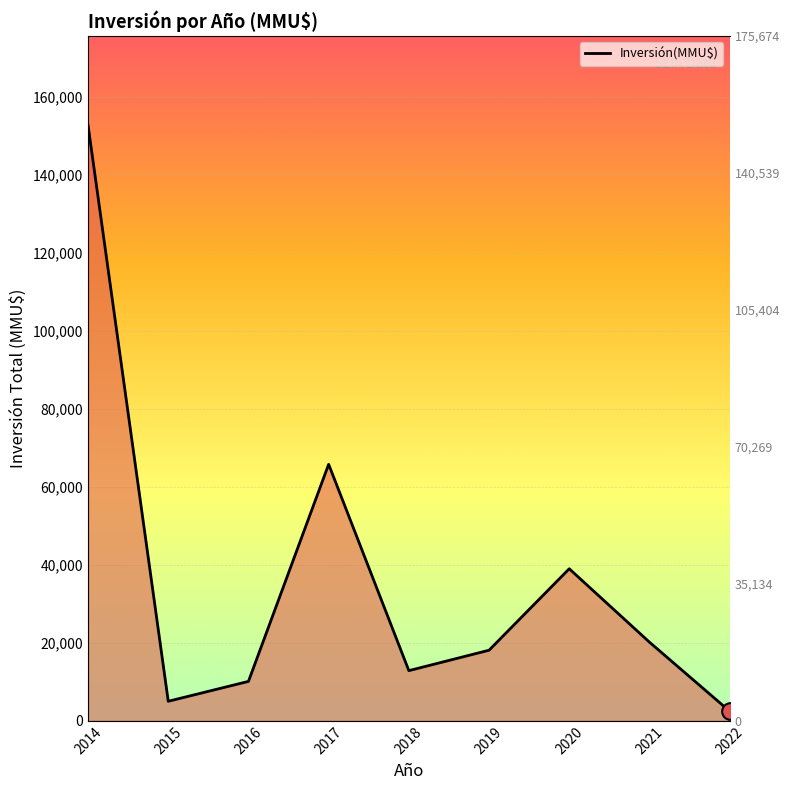

What is the sum of all values?

326237